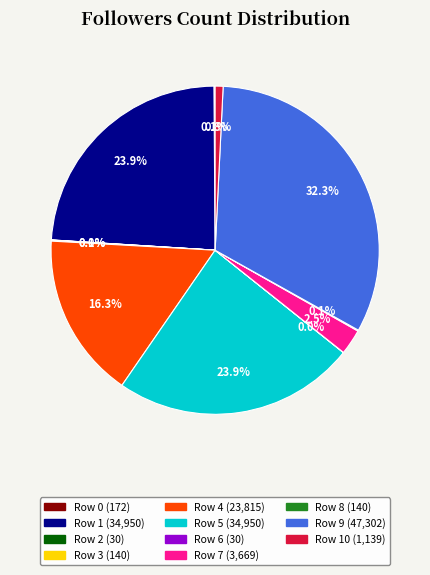

Does any single category account for the majority?

No